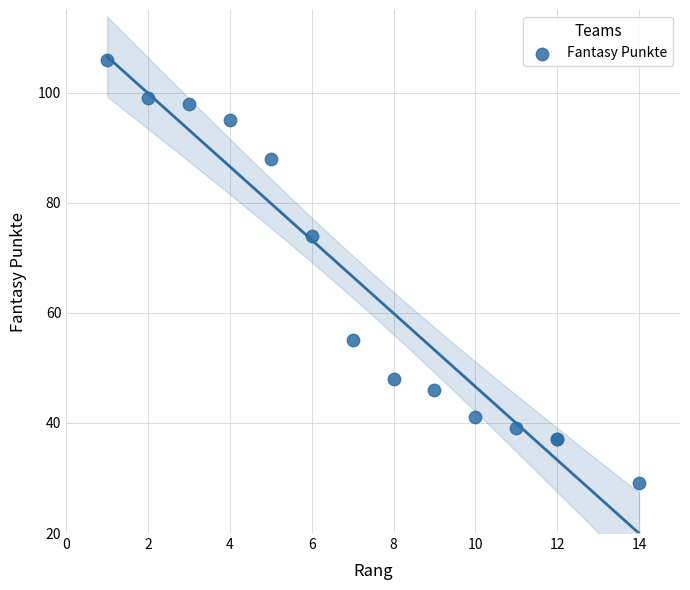

What Y value in the scatter plot is closest to 67?

74